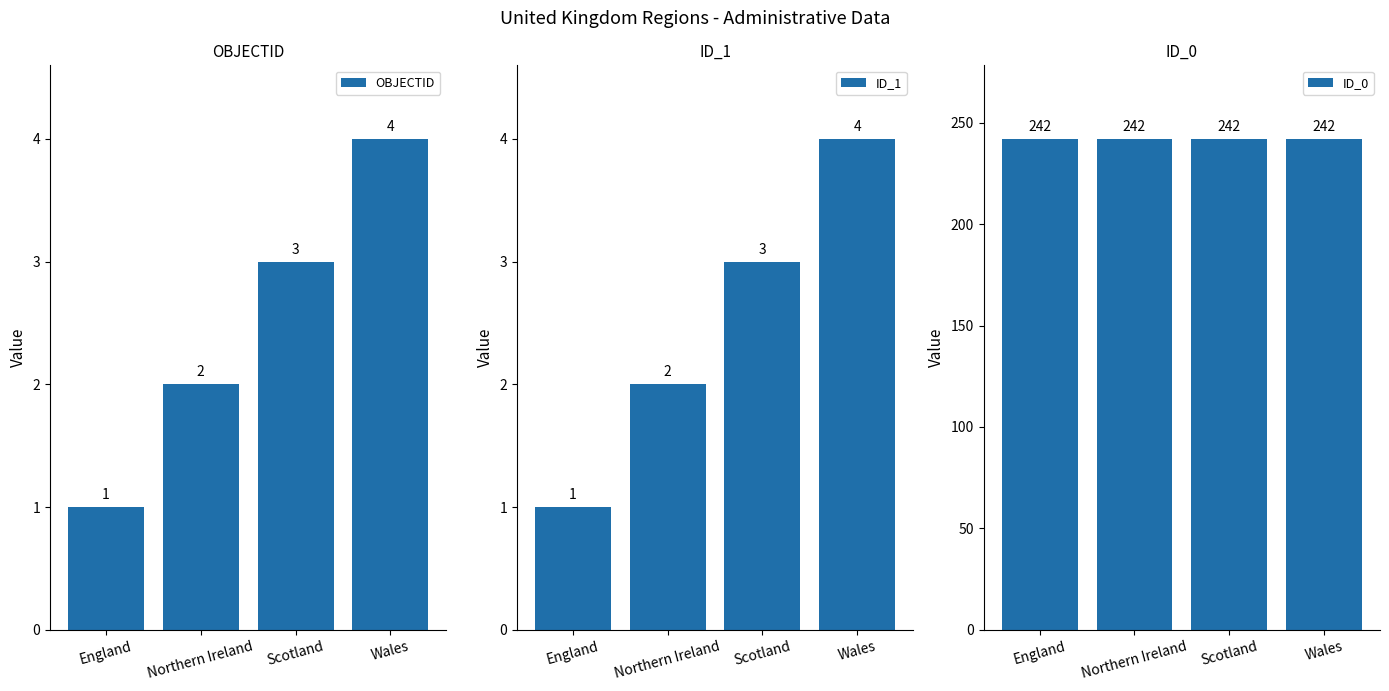

Reading right to left, list all the values displayed in this chart.

OBJECTID: 4	3	2	1
ID_1: 4	3	2	1
ID_0: 242	242	242	242